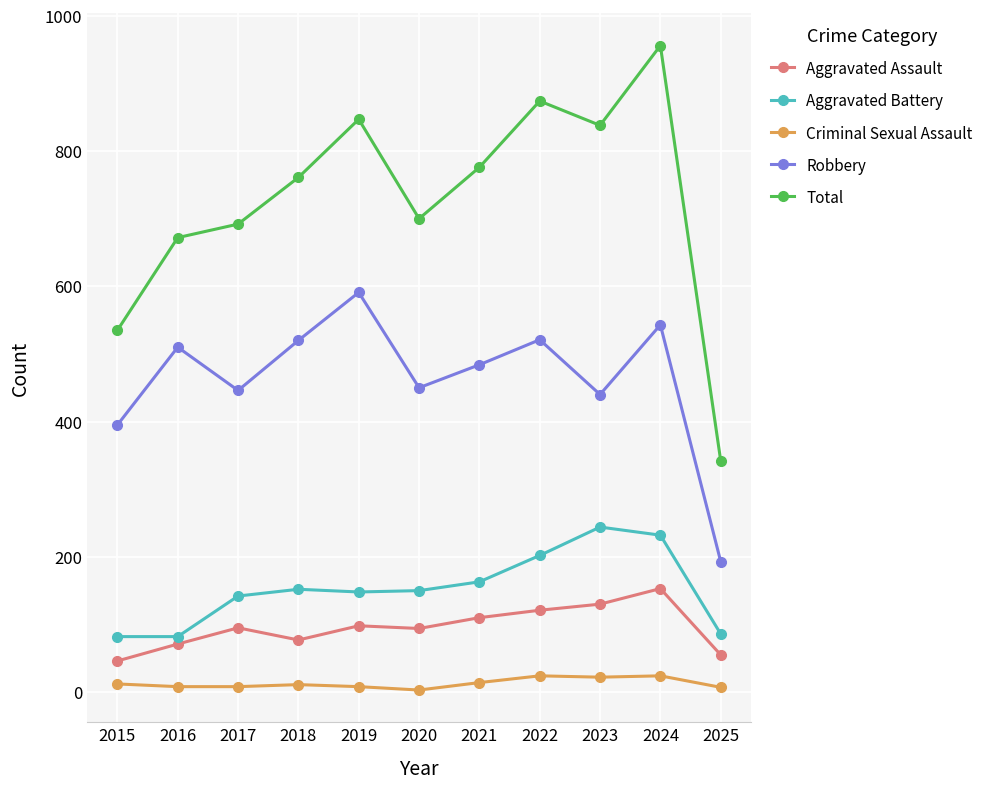

True or false: Aggravated Assault and Aggravated Battery cross at least once.

False